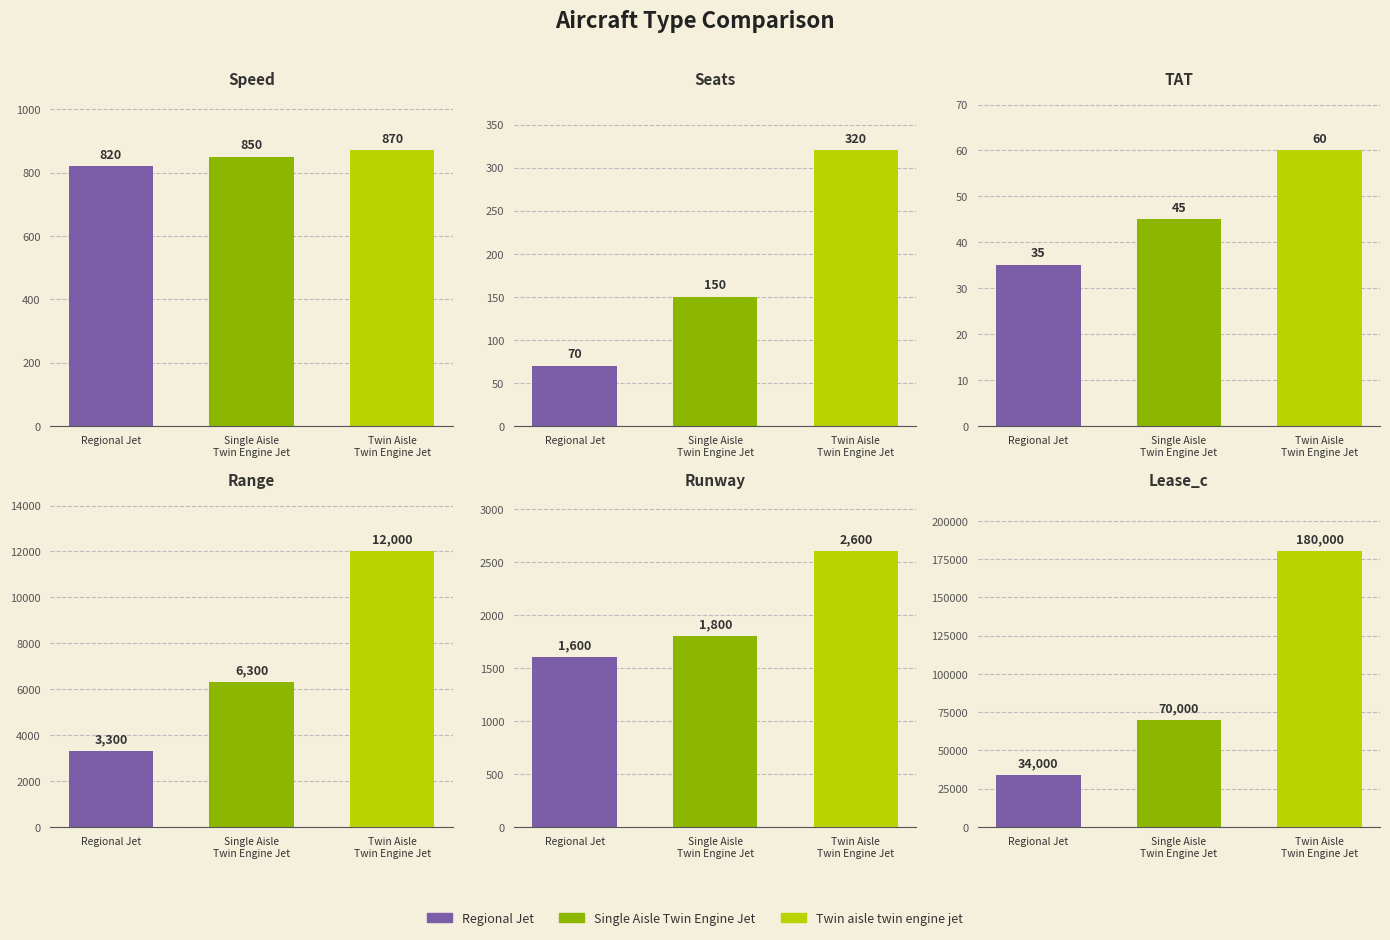

How many Lease_c values are between 34000 and 180000?

3